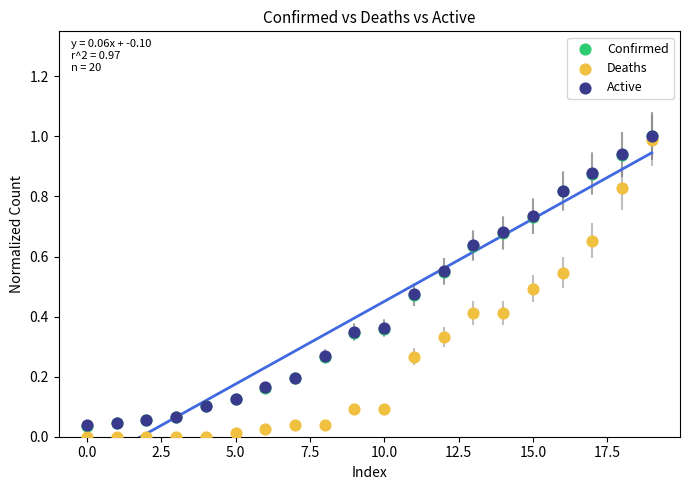

Which series reaches the minimum Y coordinate?

Deaths